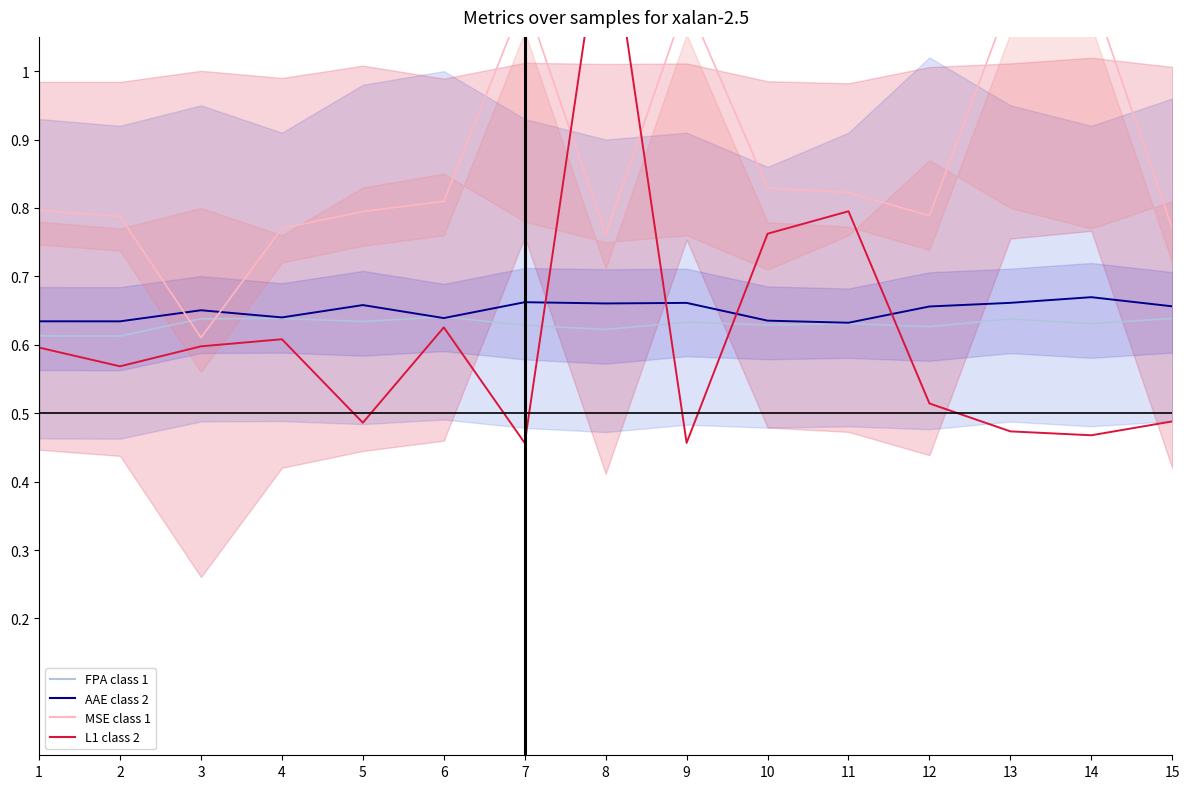

How many times do AAE class 2 and L1 class 2 cross each other?

4